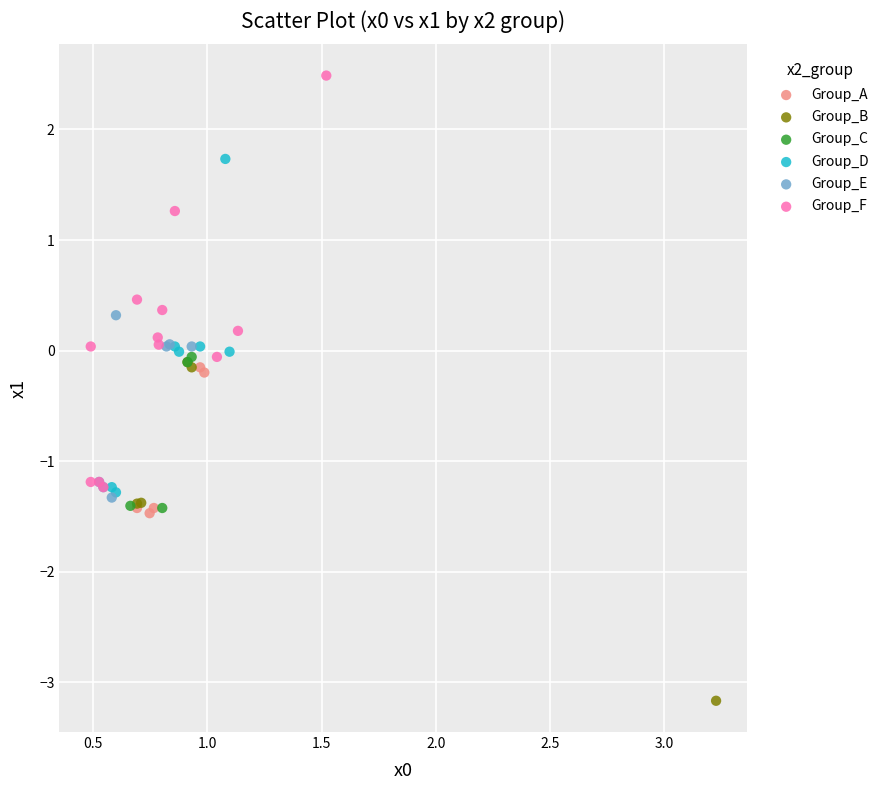

What are all the series names shown in the legend?

Group_A, Group_B, Group_C, Group_D, Group_E, Group_F